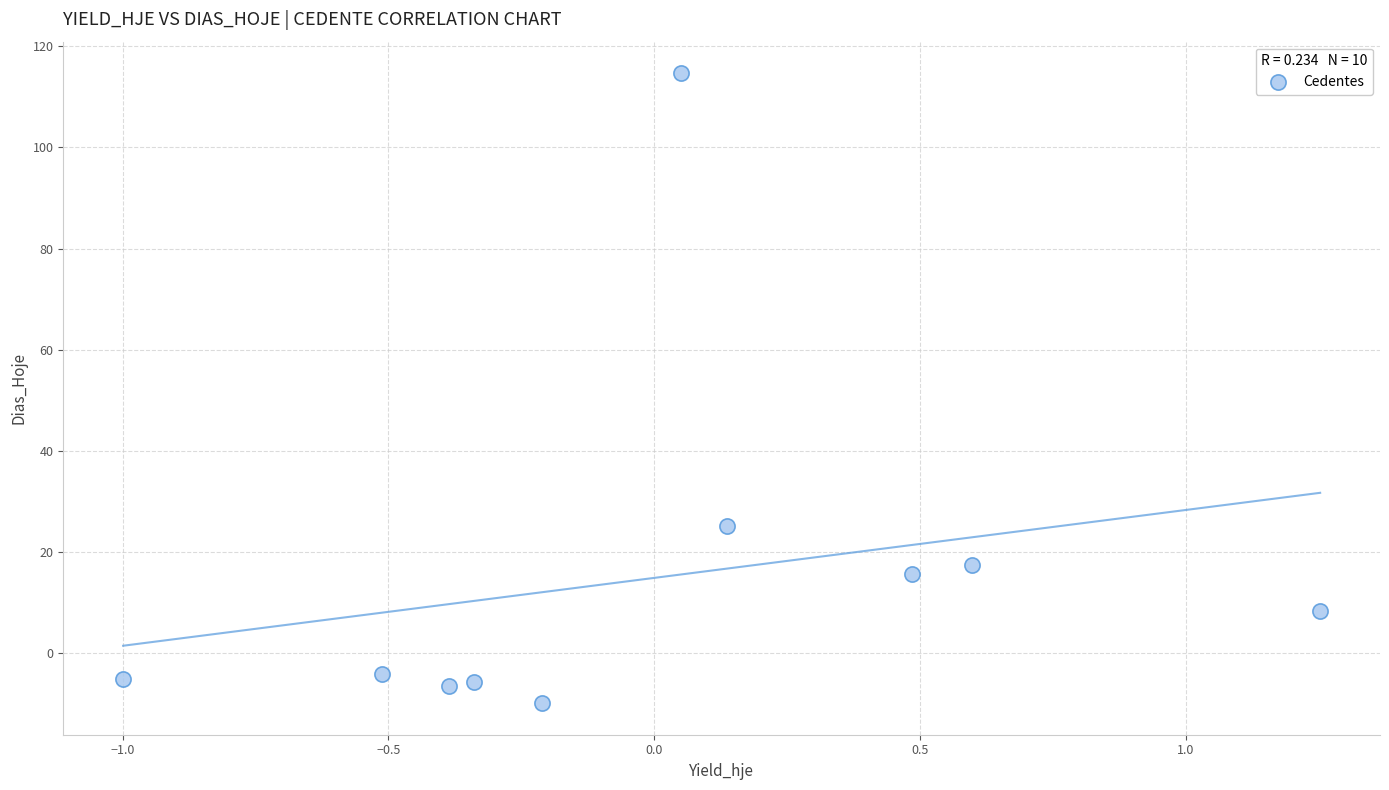

What Y value in the scatter plot is closest to 52?

25.0